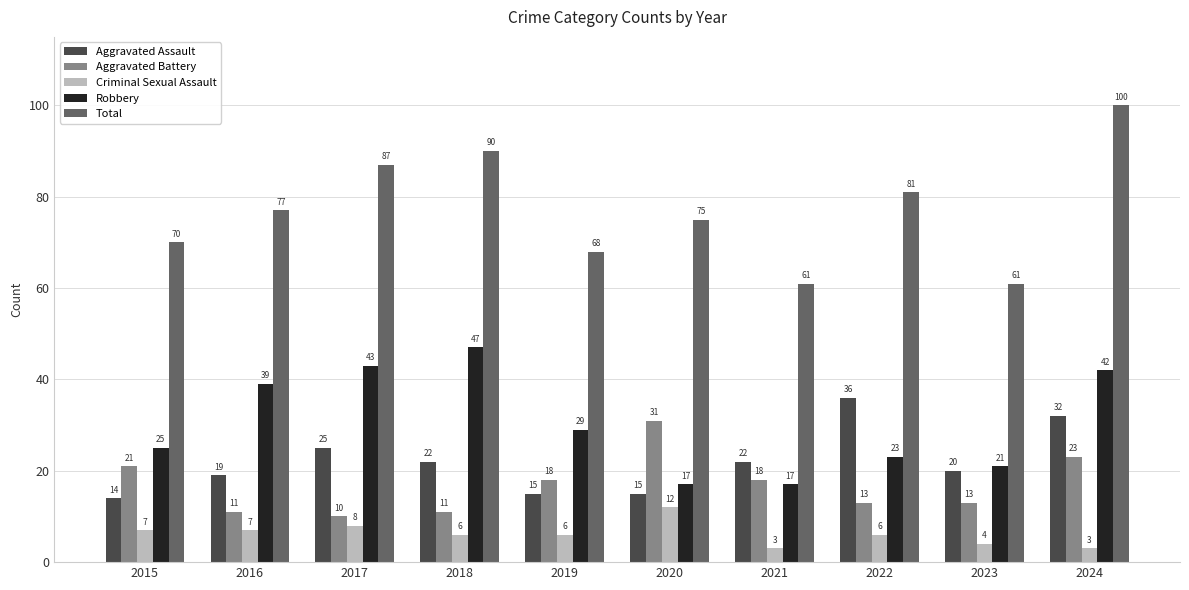

Reading left to right, list all the values displayed in this chart.

Aggravated Assault: 14	19	25	22	15	15	22	36	20	32
Aggravated Battery: 21	11	10	11	18	31	18	13	13	23
Criminal Sexual Assault: 7	7	8	6	6	12	3	6	4	3
Robbery: 25	39	43	47	29	17	17	23	21	42
Total: 70	77	87	90	68	75	61	81	61	100